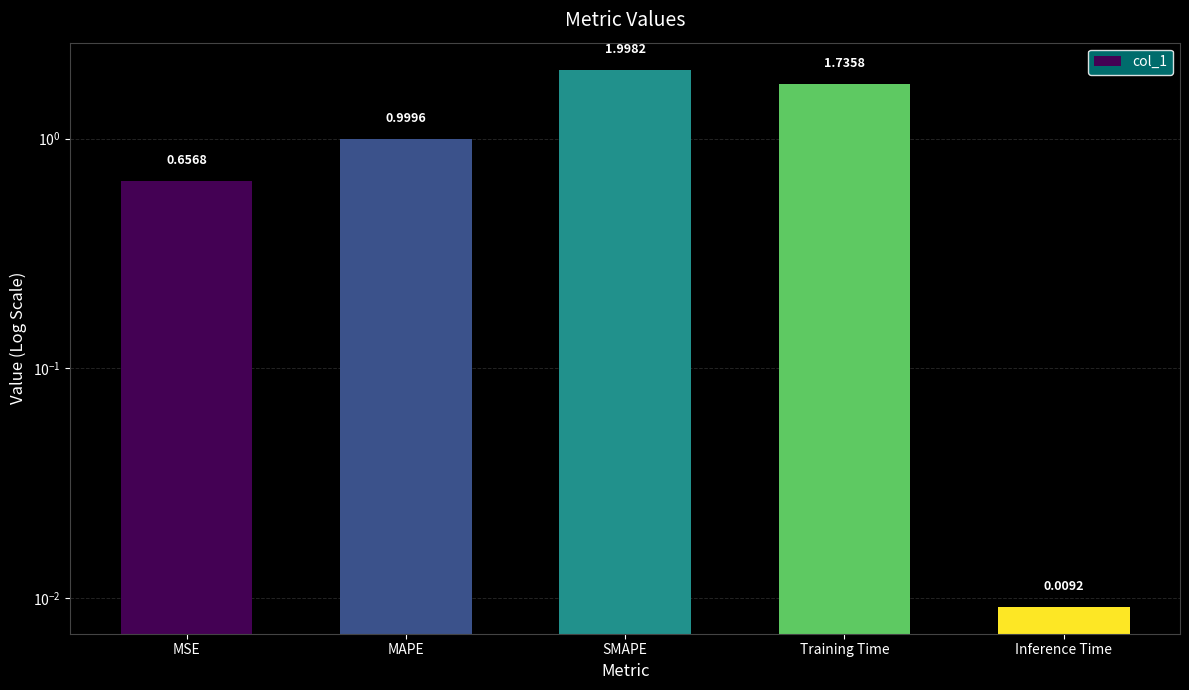

How many bars are there in total?

5